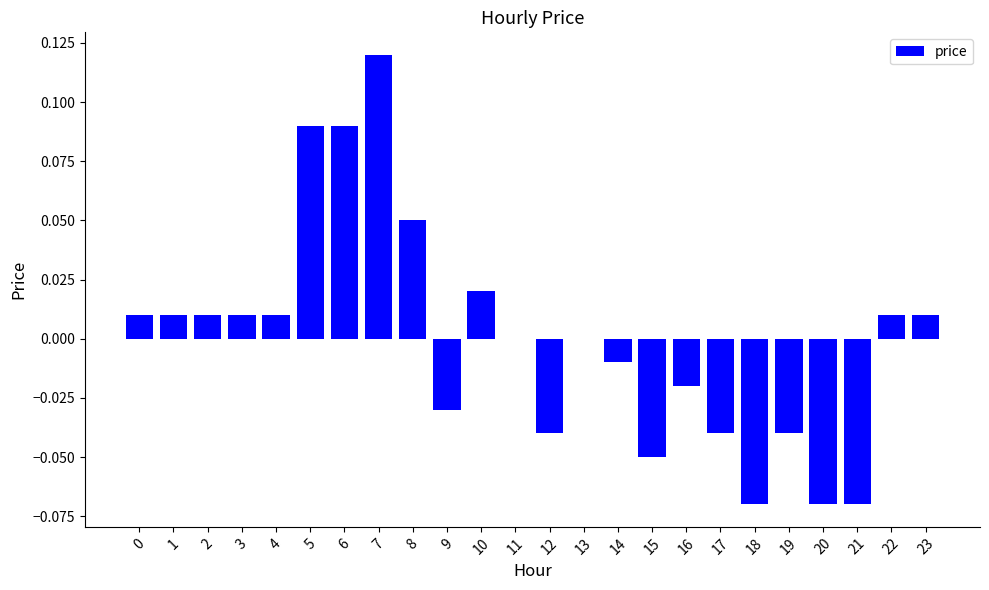

Between 15 and 20, which is larger?

15